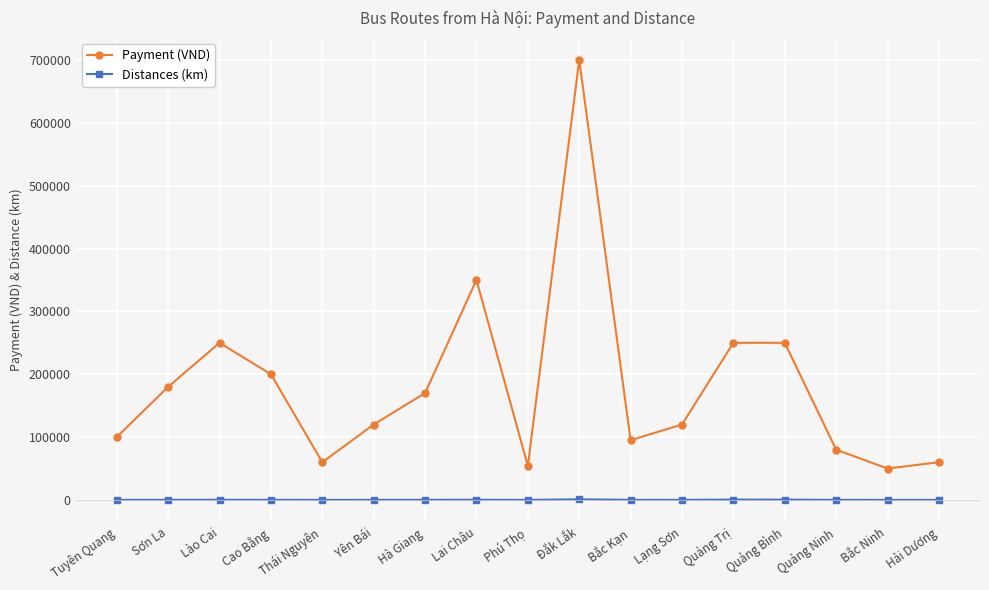

What is the lowest value of the Distances (km) series?

30.3